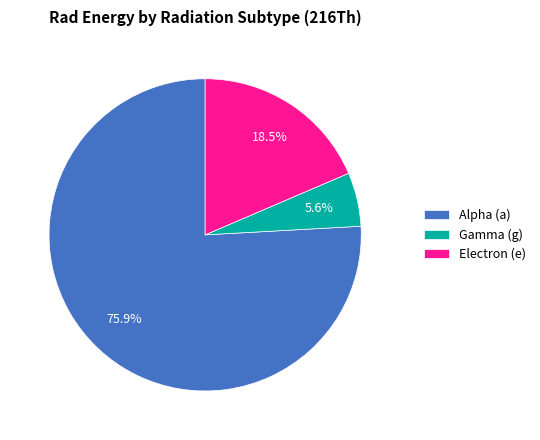

Which has a higher value, Alpha (a) or Gamma (g)?

Alpha (a)